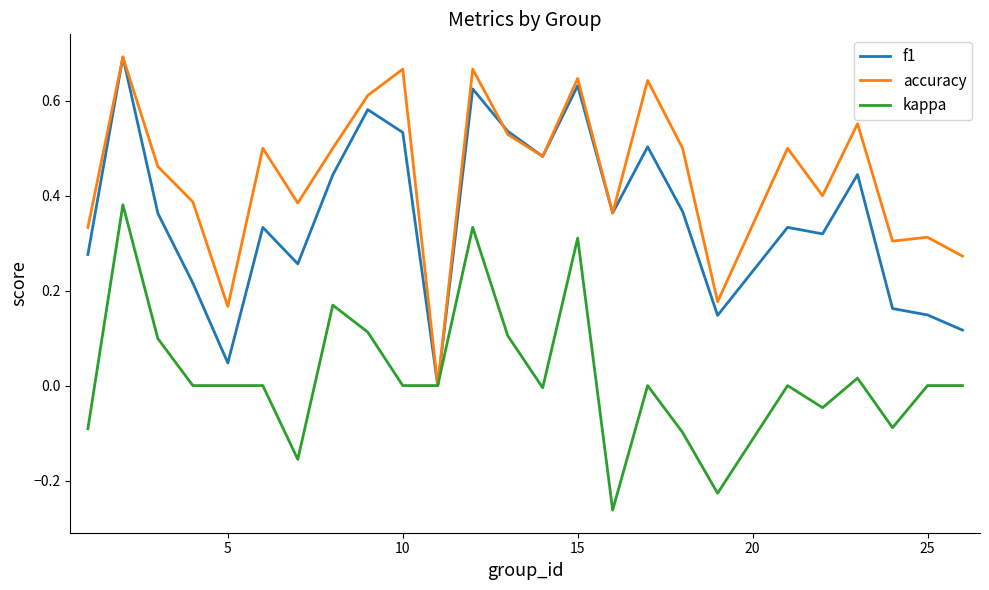

List the series in order of their overall mean, lowest first.

kappa, f1, accuracy